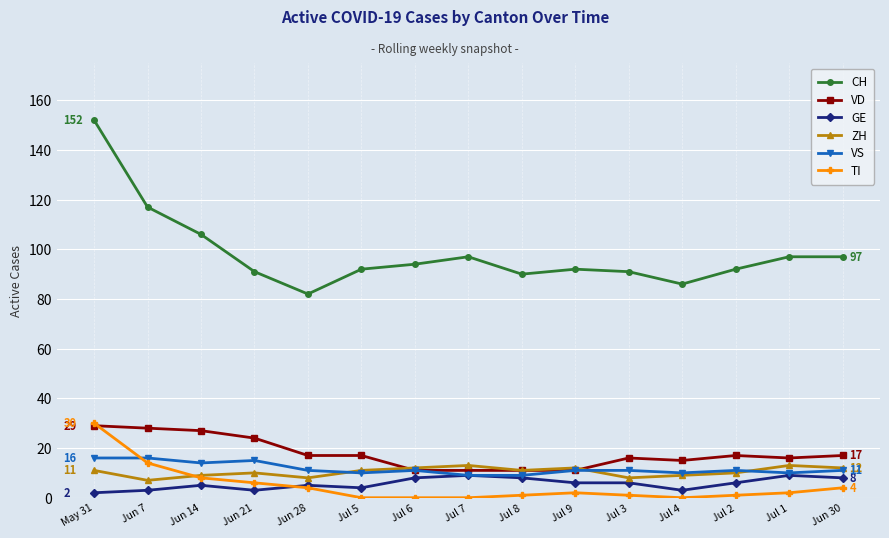

What is the sum of all GE values?

85